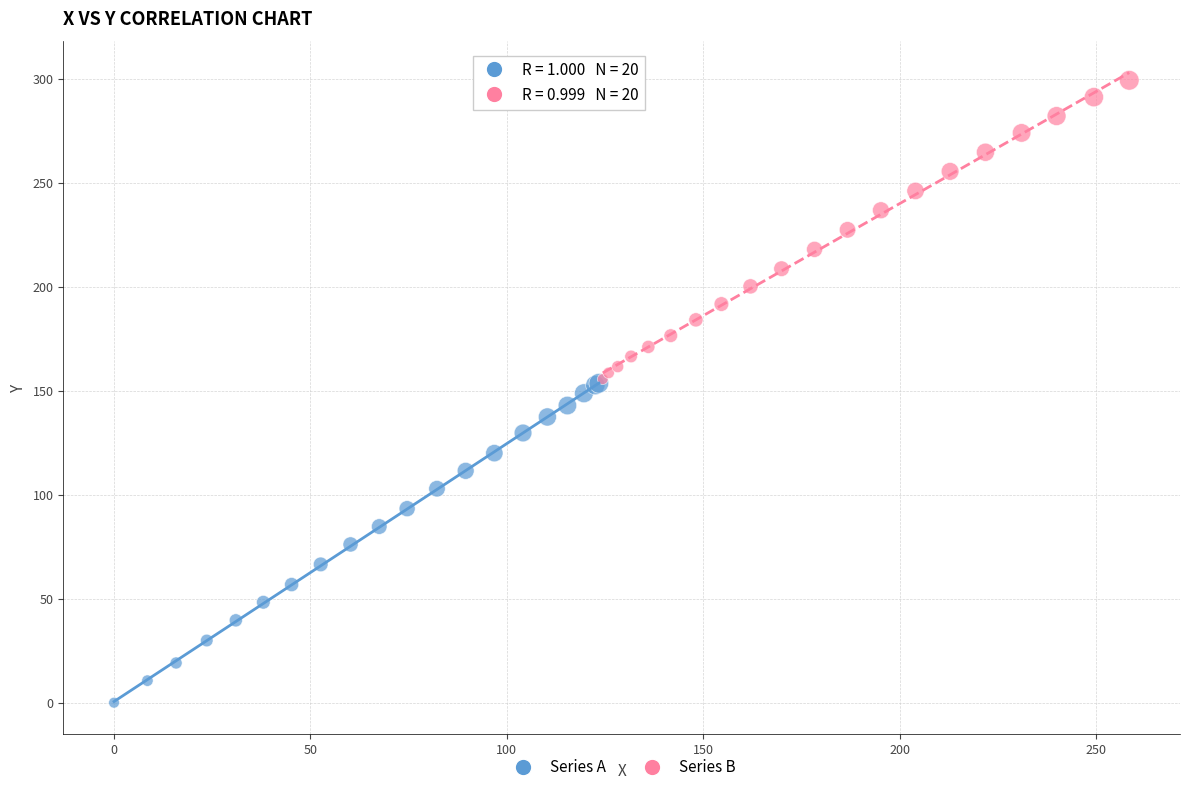

Which series has the largest Y range (max minus min)?

Series A